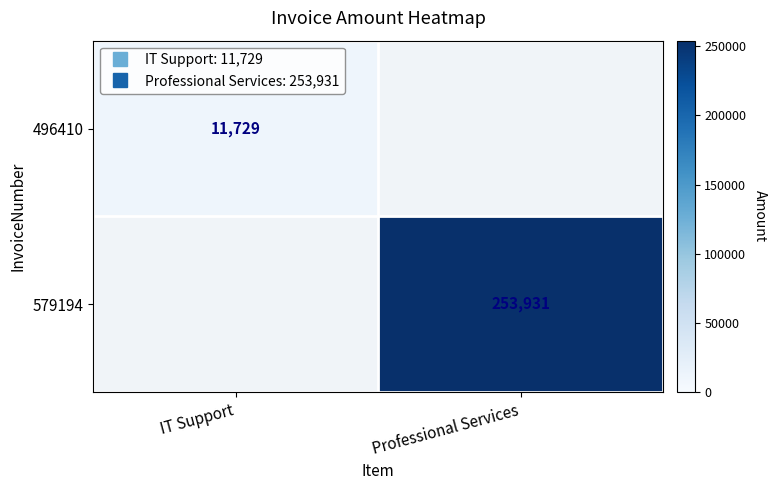

Is it true that 496410 equals 11729.0 at IT Support?

True